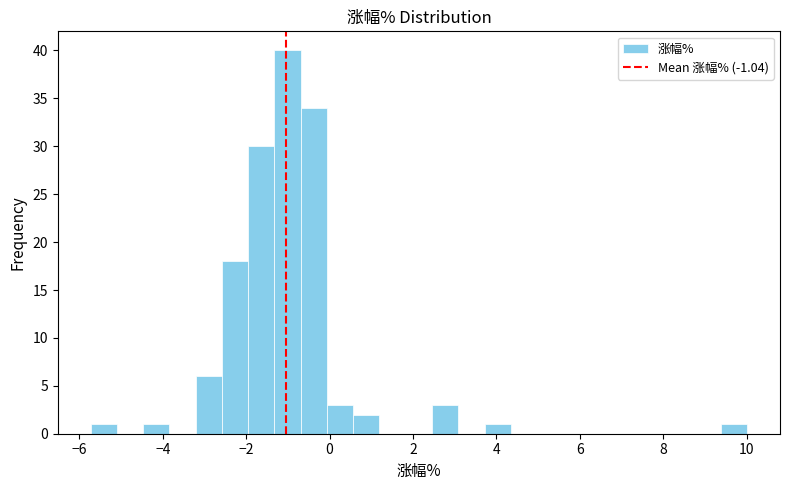

Read against the x-axis, roughly where is the centre of the tallest bar?

-1.0